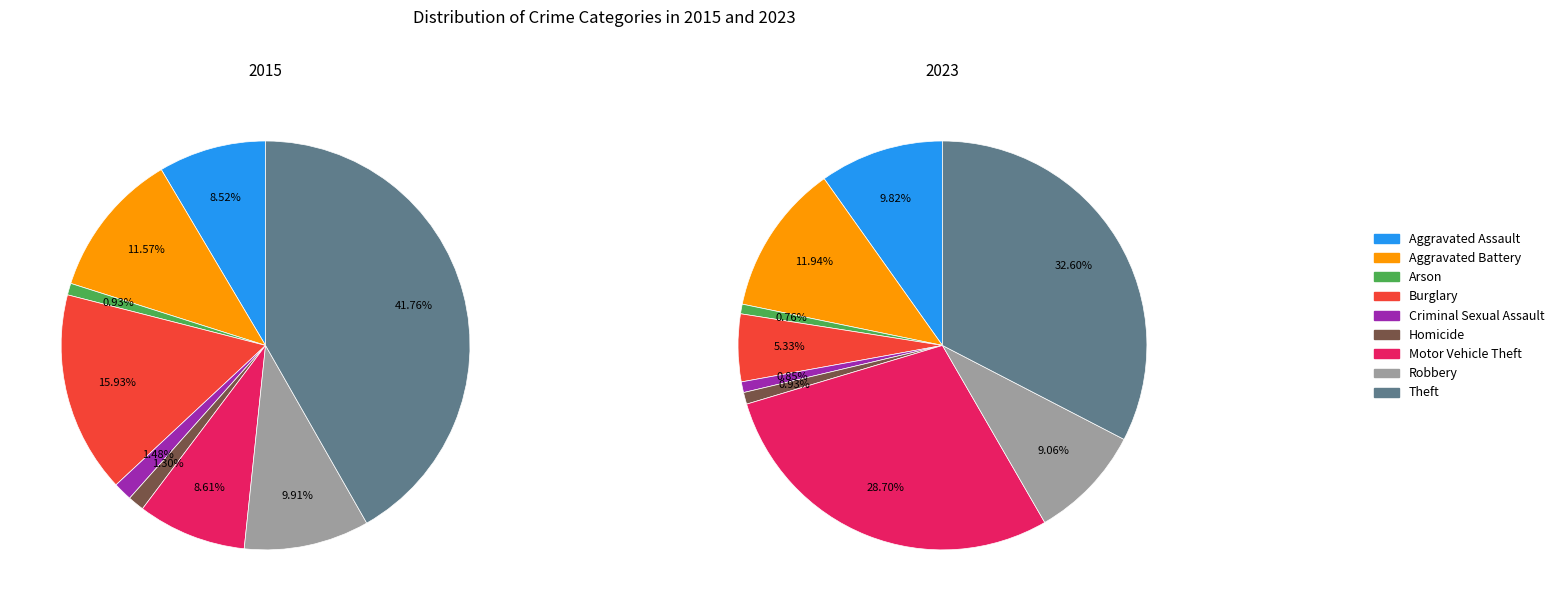

Count the number of slices in the pie.

9